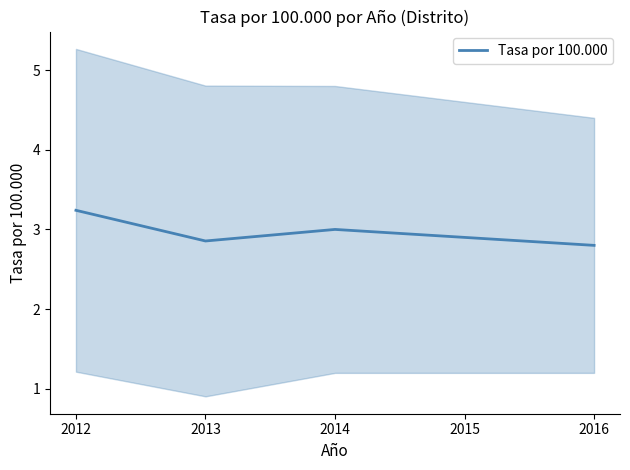

What is the average value?

3.0